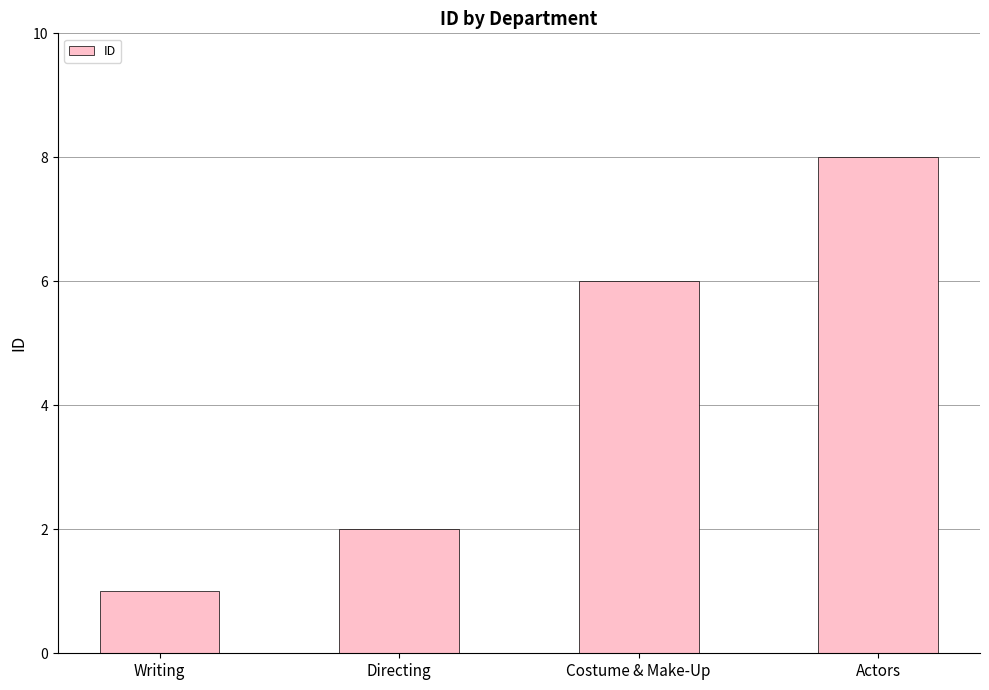

Reading left to right, transcribe all the data shown in this chart.

1	2	6	8